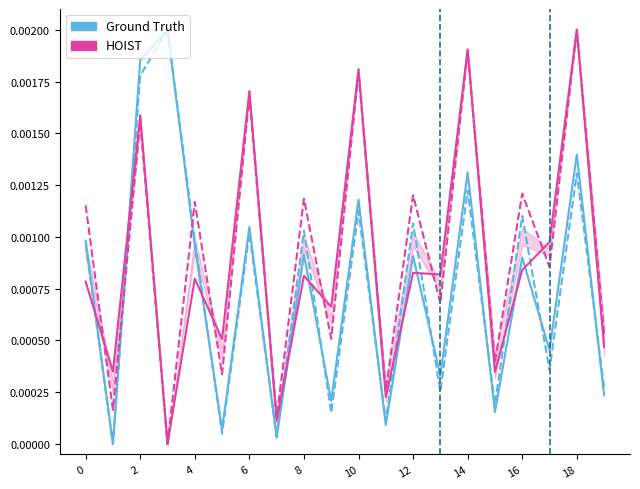

List the series in order of their overall mean, lowest first.

Ground Truth, HOIST